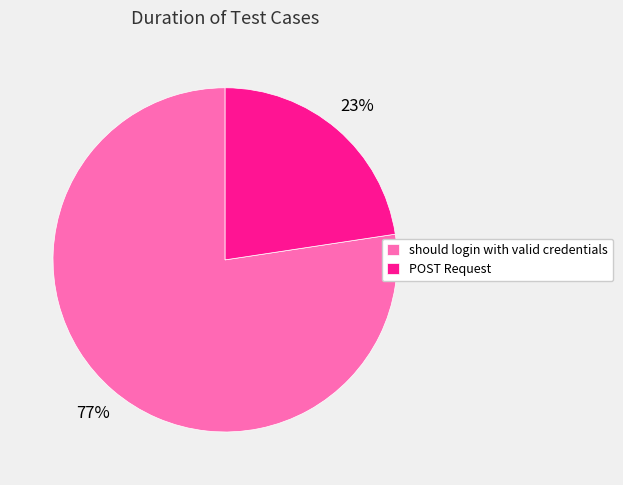

Is the sum of POST Request and should login with valid credentials greater than half?

Yes